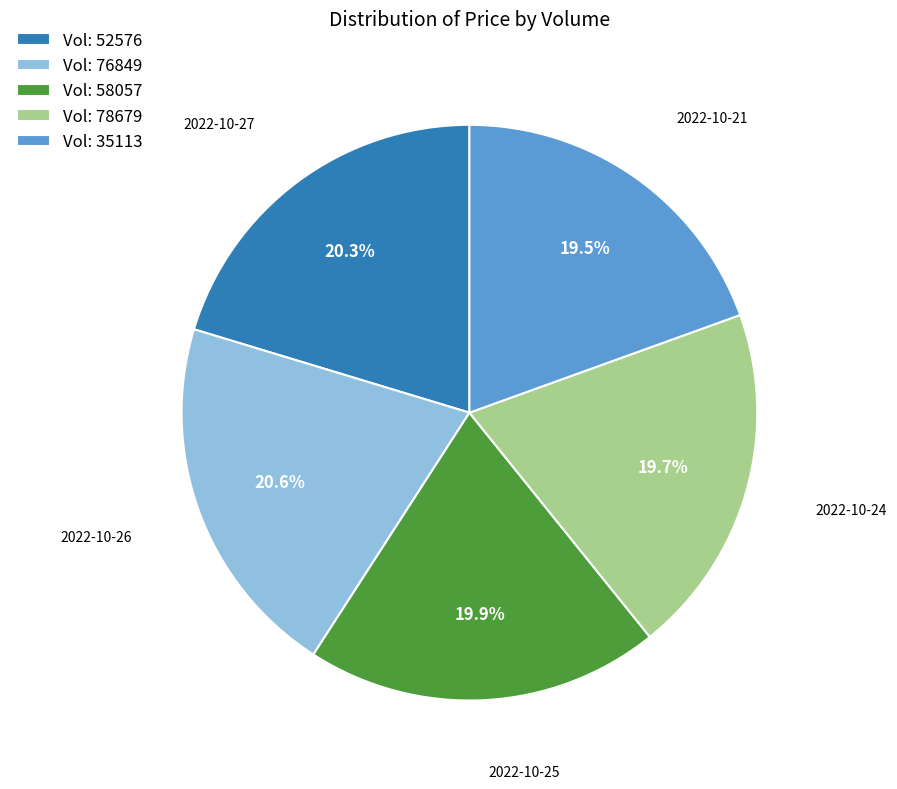

What portion of the pie excludes Vol: 76849?

79.4%